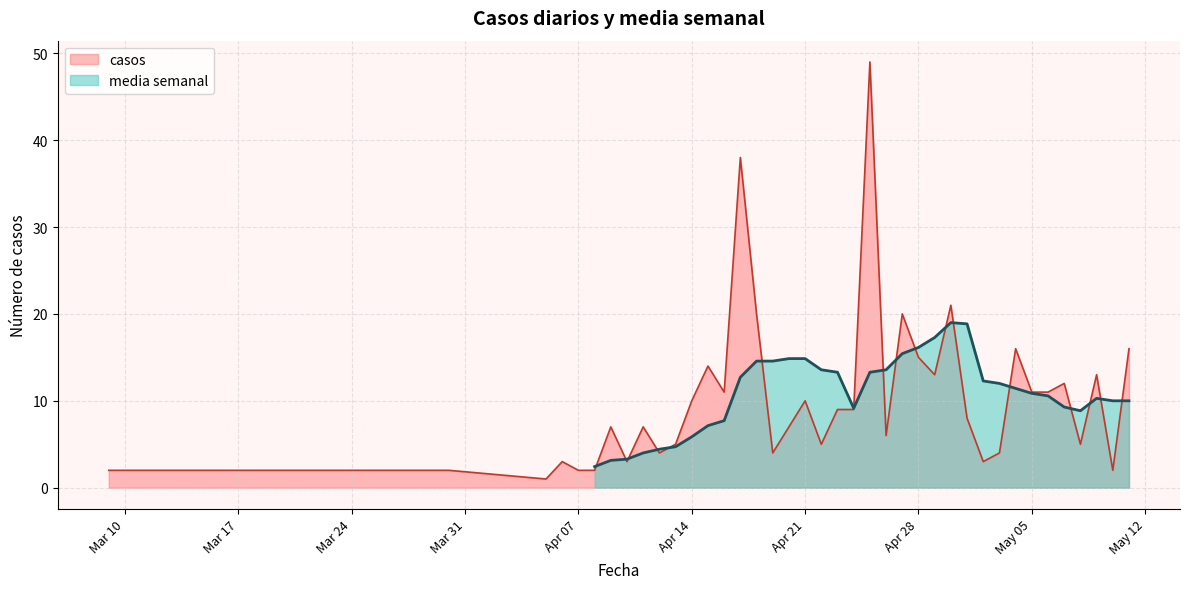

Where is the first local maximum for media semanal?

2020-04-20